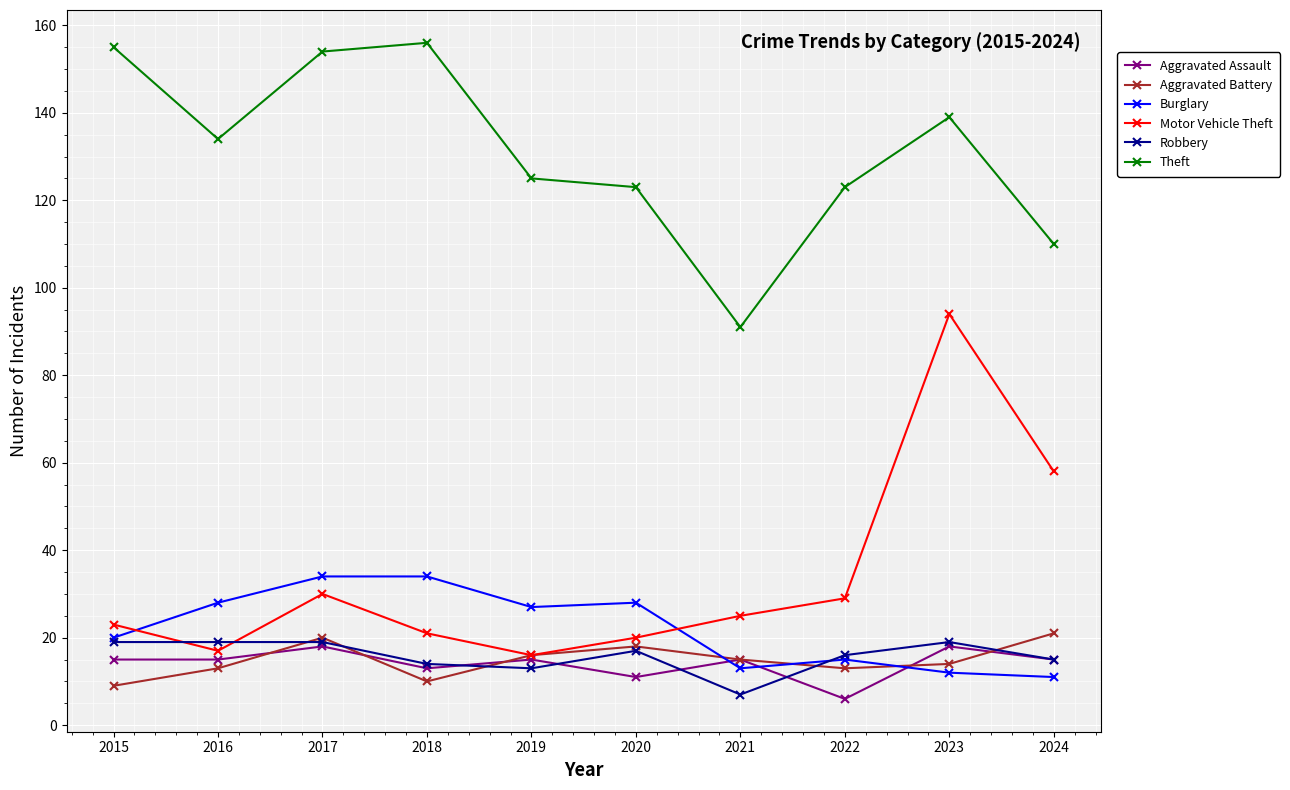

Which series has the largest total across all categories?

Theft